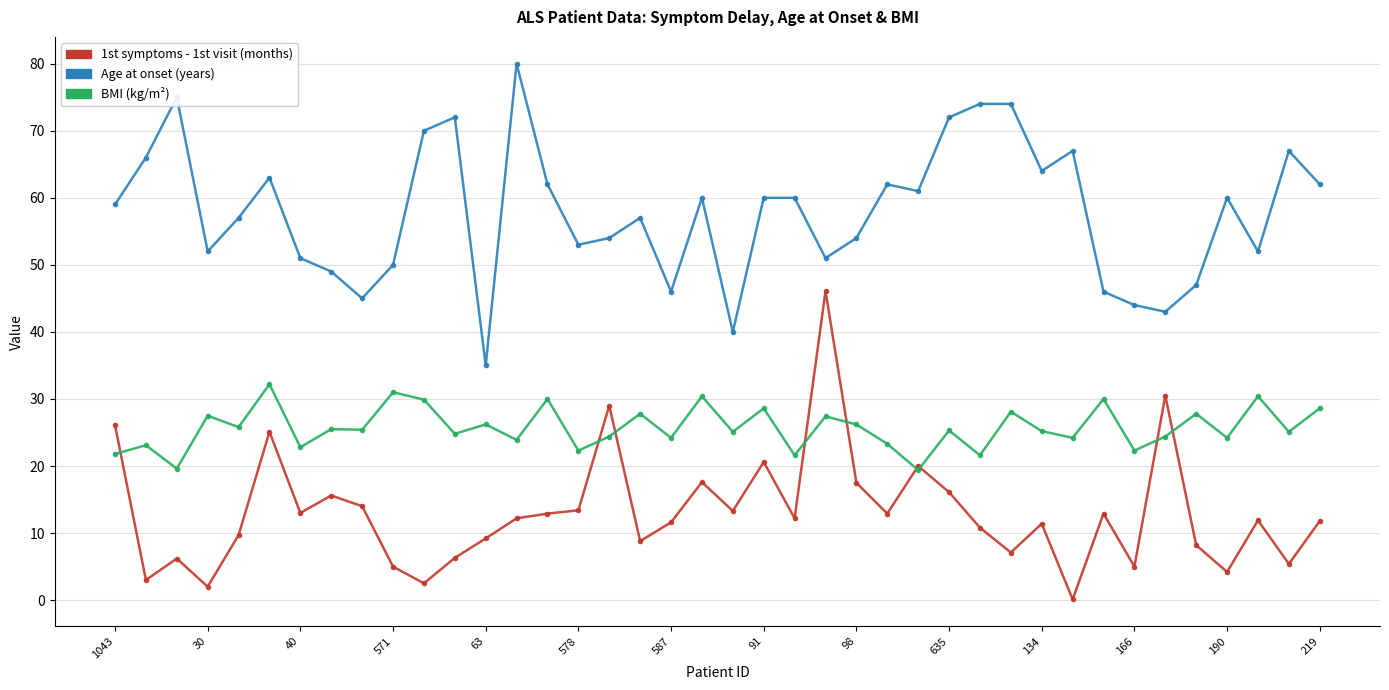

What is the greatest value displayed?

80.0